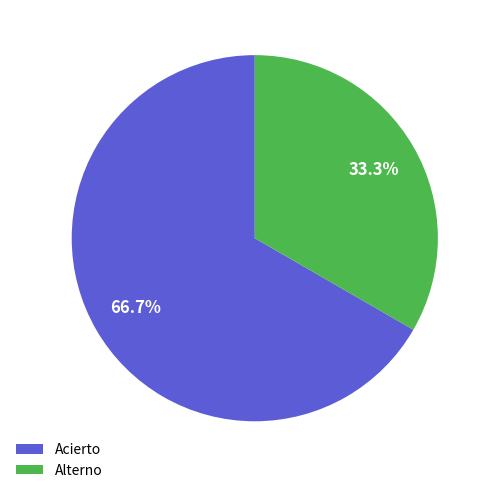

Does Alterno account for over 50% of the chart?

No